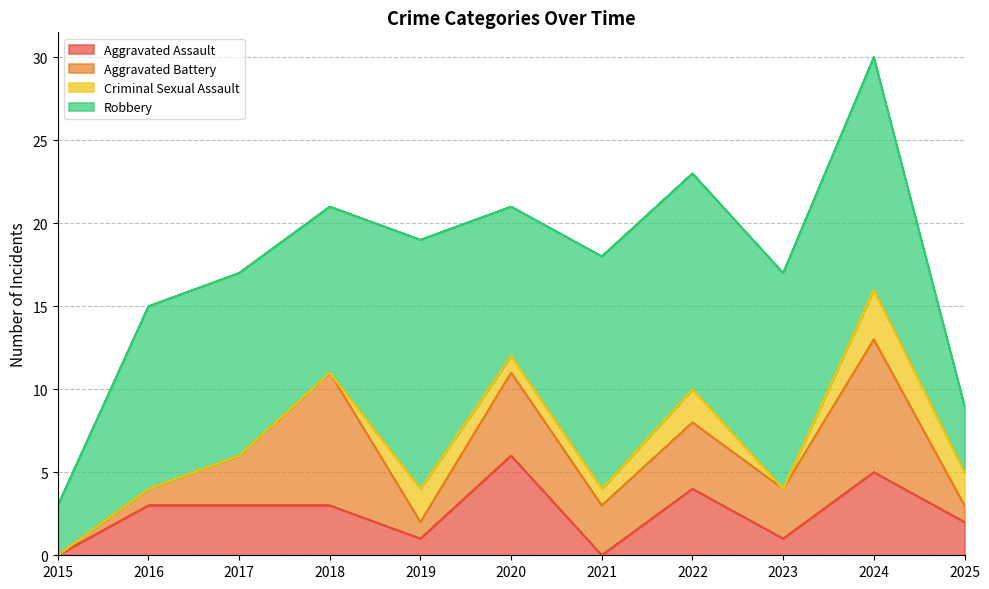

What is the difference between the second highest and minimum values in the Criminal Sexual Assault series?

2